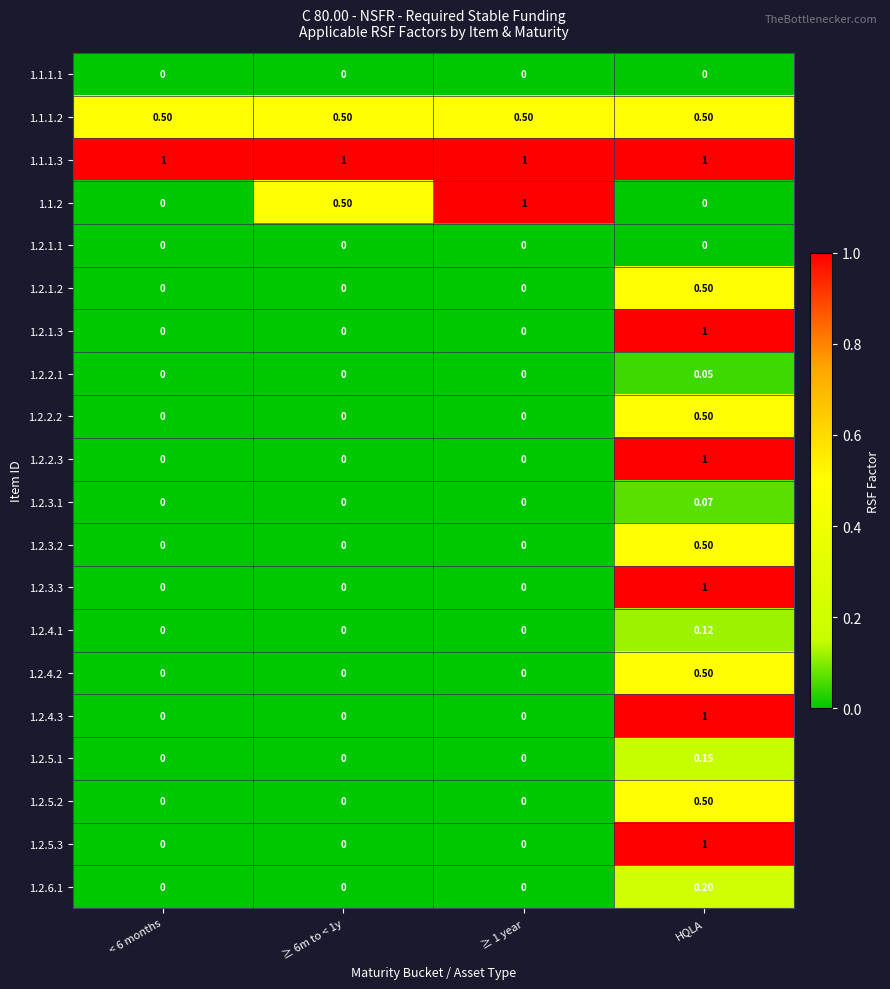

What is the total value across all series at HQLA?

9.6